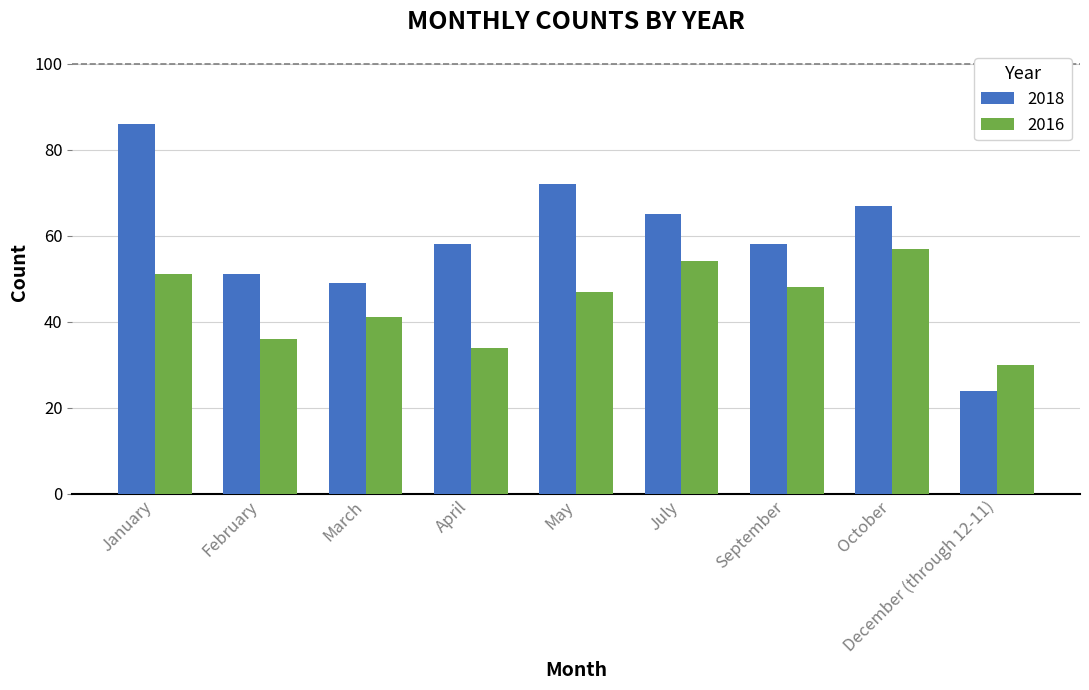

What position from the right is January?

9